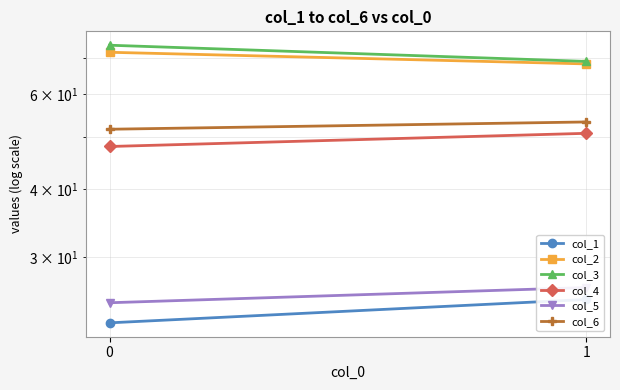

Between 0 and 1, which is larger?

1